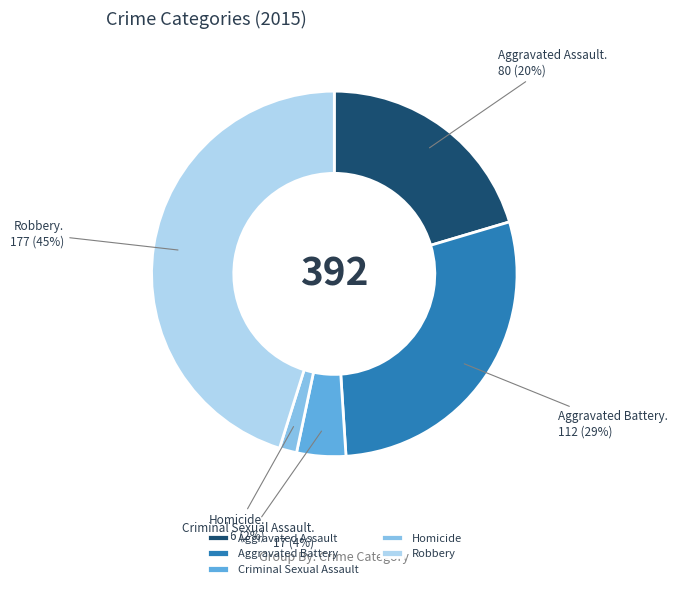

How many segments does this pie chart have?

5